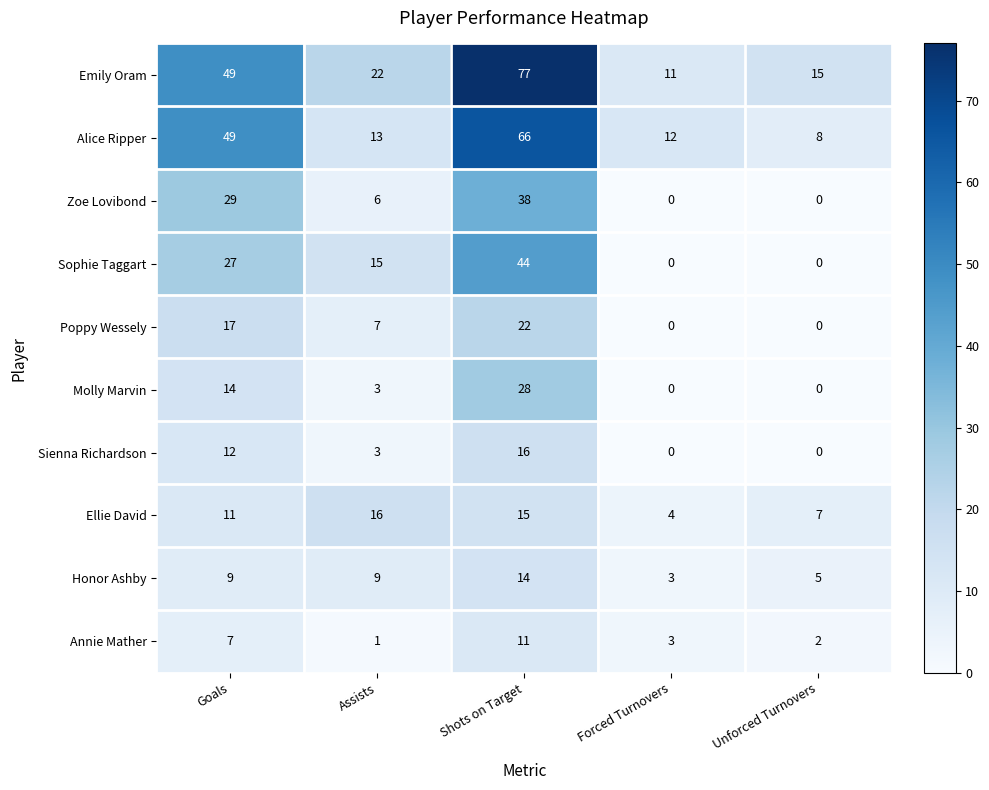

Rank the categories by Annie Mather value from highest to lowest.

Shots on Target, Goals, Forced Turnovers, Unforced Turnovers, Assists